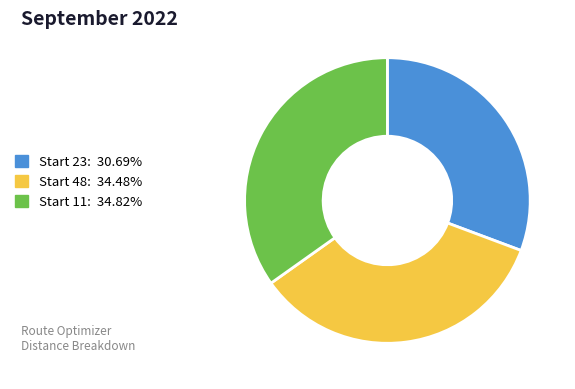

Is the sum of Start 11: 34.82% and Start 23: 30.69% greater than half?

Yes